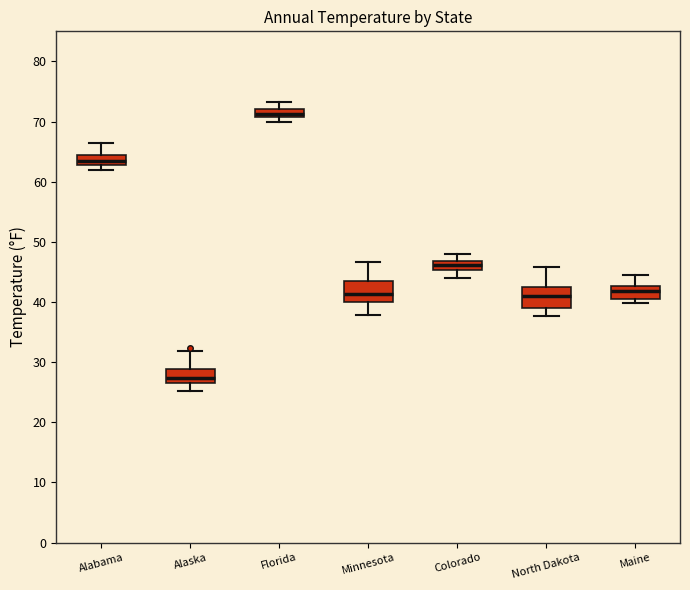

Which box's median line is the lowest?

Alaska